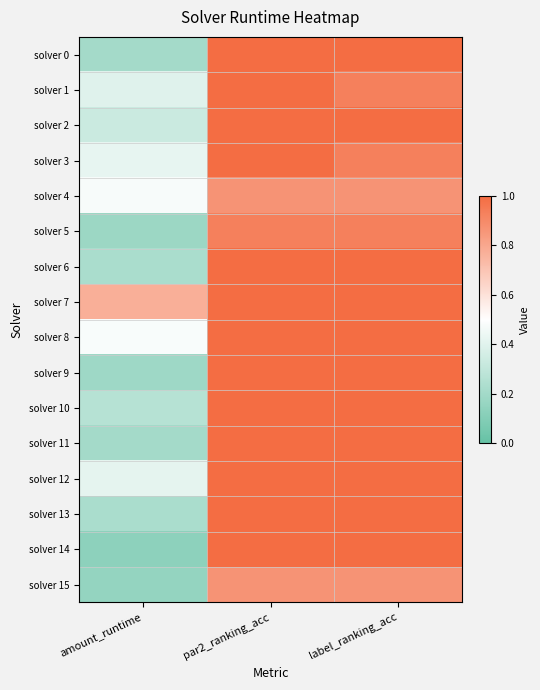

Which series has the largest total across all categories?

solver 7